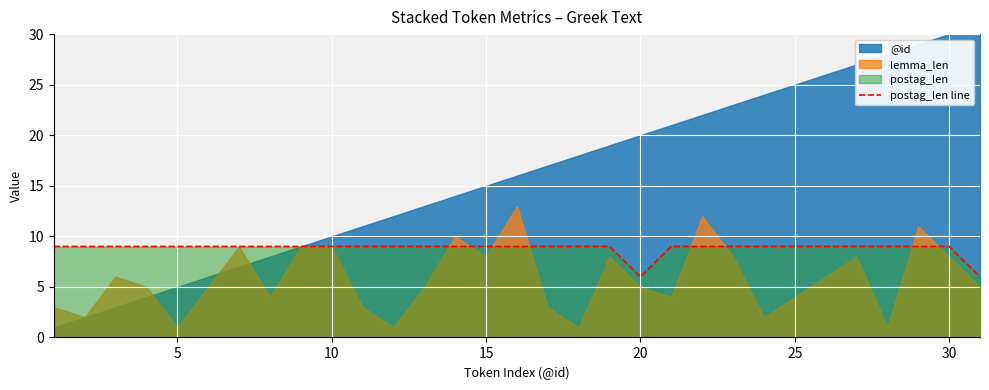

Reading left to right, extract all data points from this chart.

9	9	9	9	9	9	9	9	9	9	9	9	9	9	9	9	9	9	9	6	9	9	9	9	9	9	9	9	9	9	6